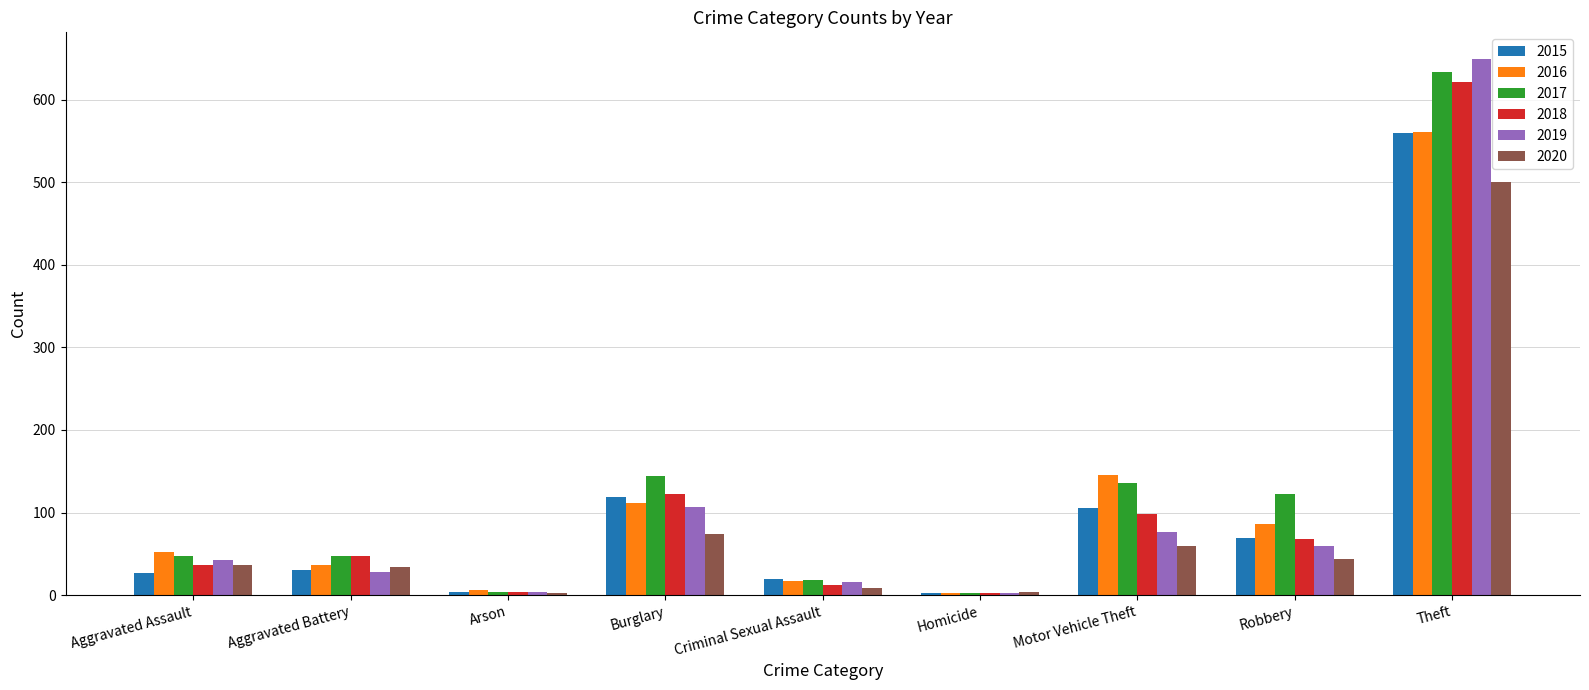

What is the average value of the 2017 series?

128